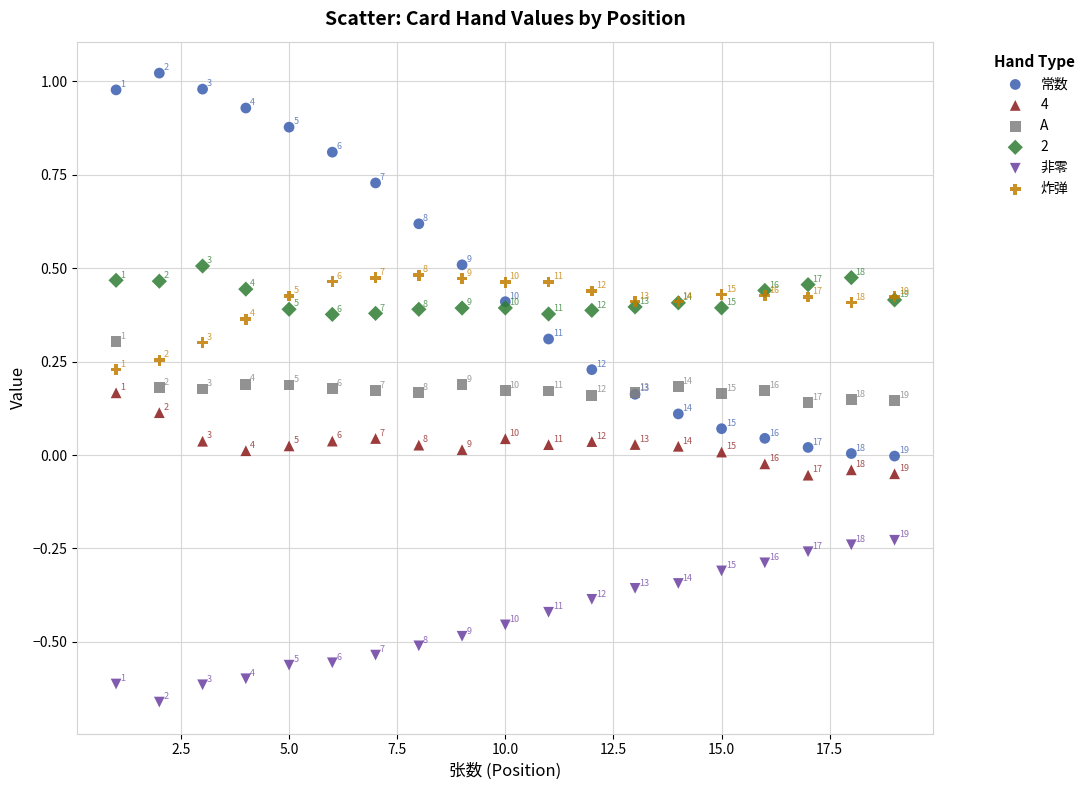

Which series has the widest spread of Y values?

常数